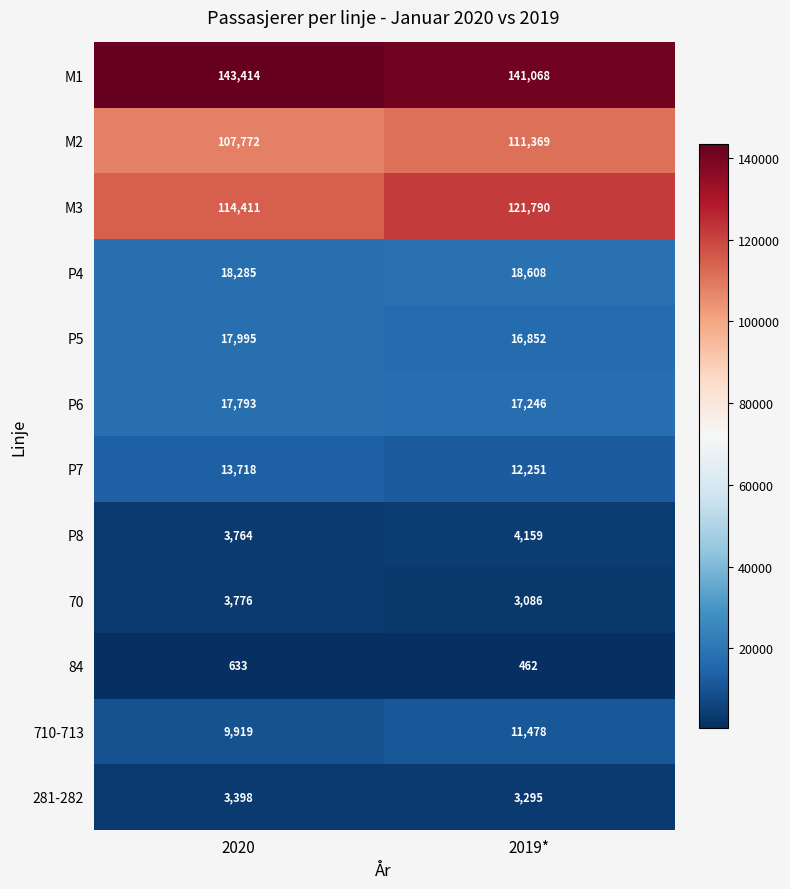

What is the maximum value shown in the chart?

143414